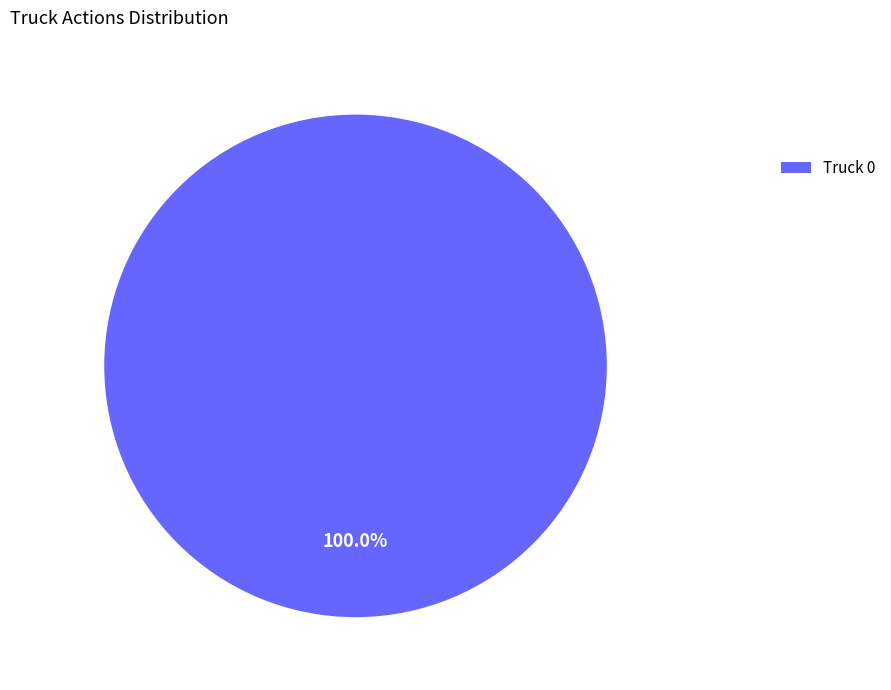

Does Truck 0 account for over 50% of the chart?

Yes